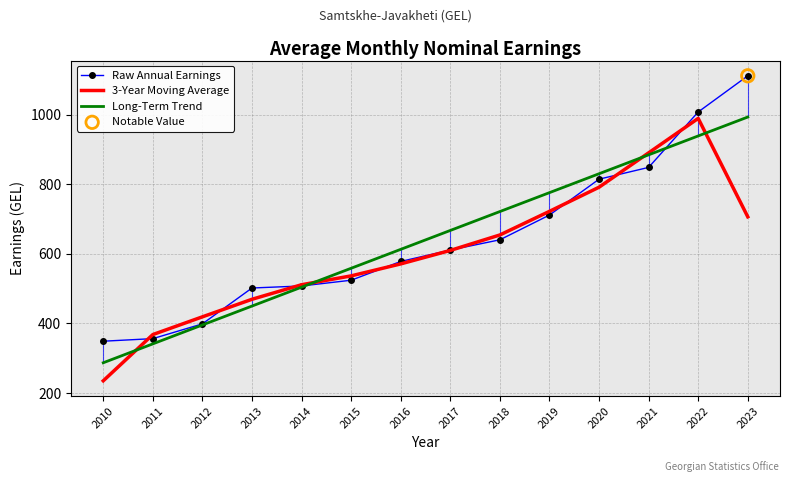

What is the total value across all series at 2018?

2016.7